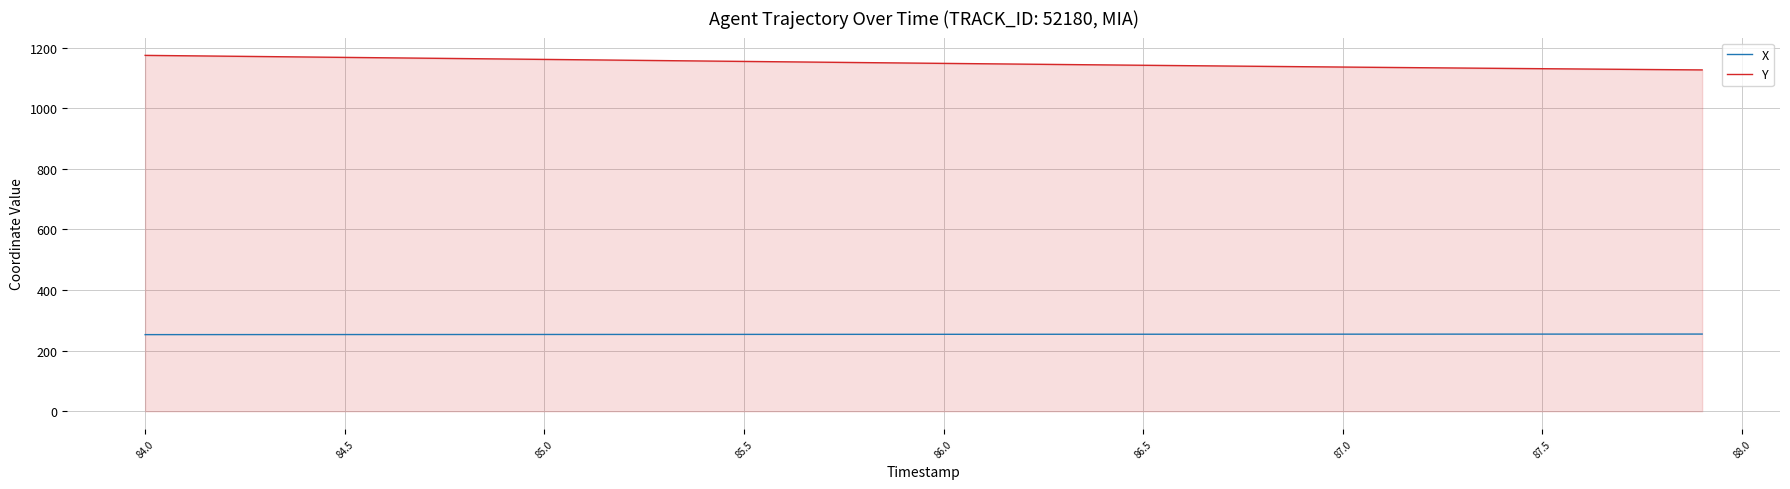

What is the difference between the second highest and second lowest values in the X series?

1.8